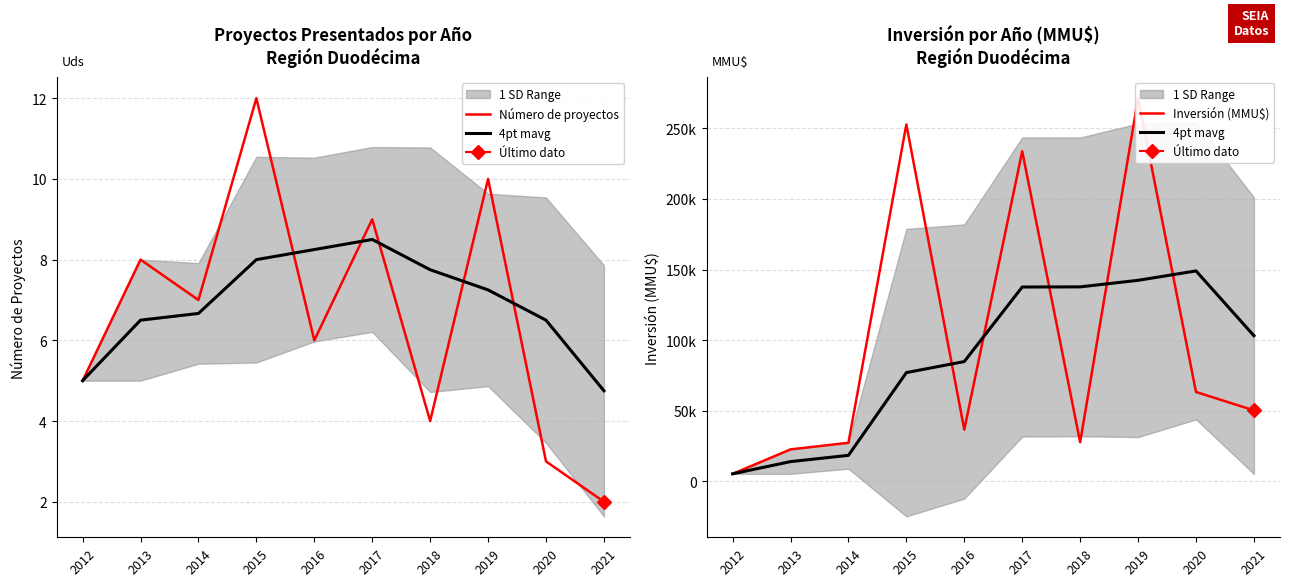

What is the minimum value shown in the chart?

2.0